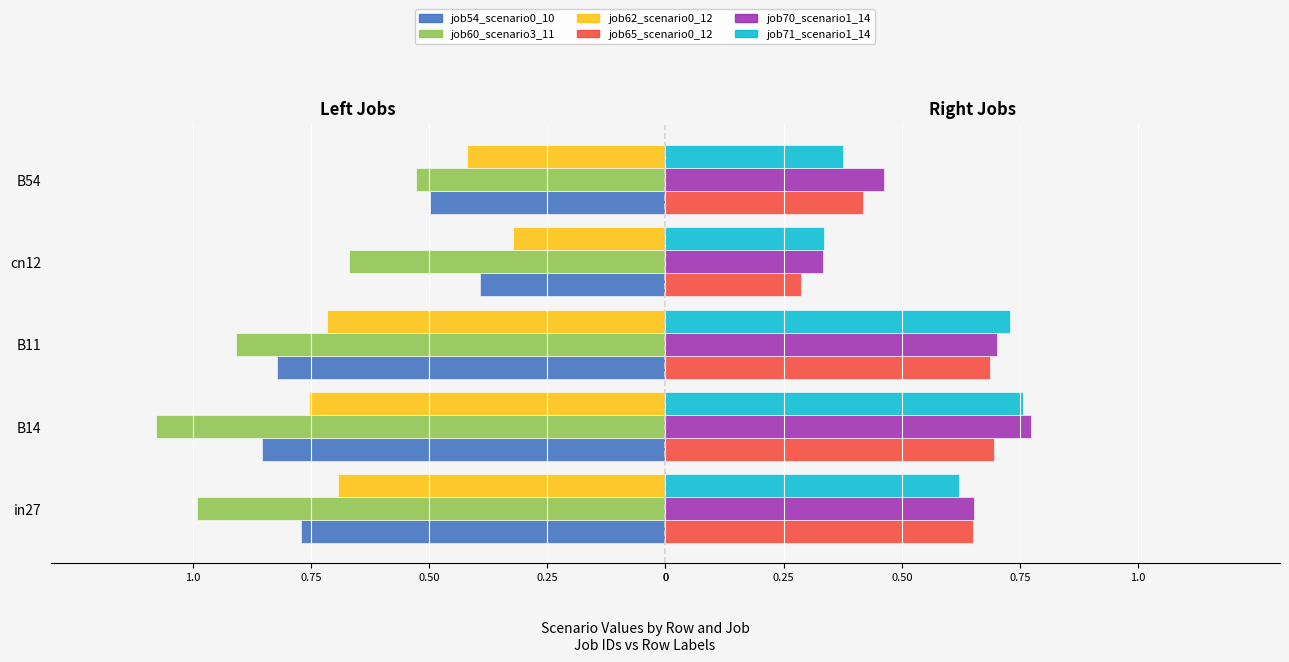

How many bars are there in total?

30